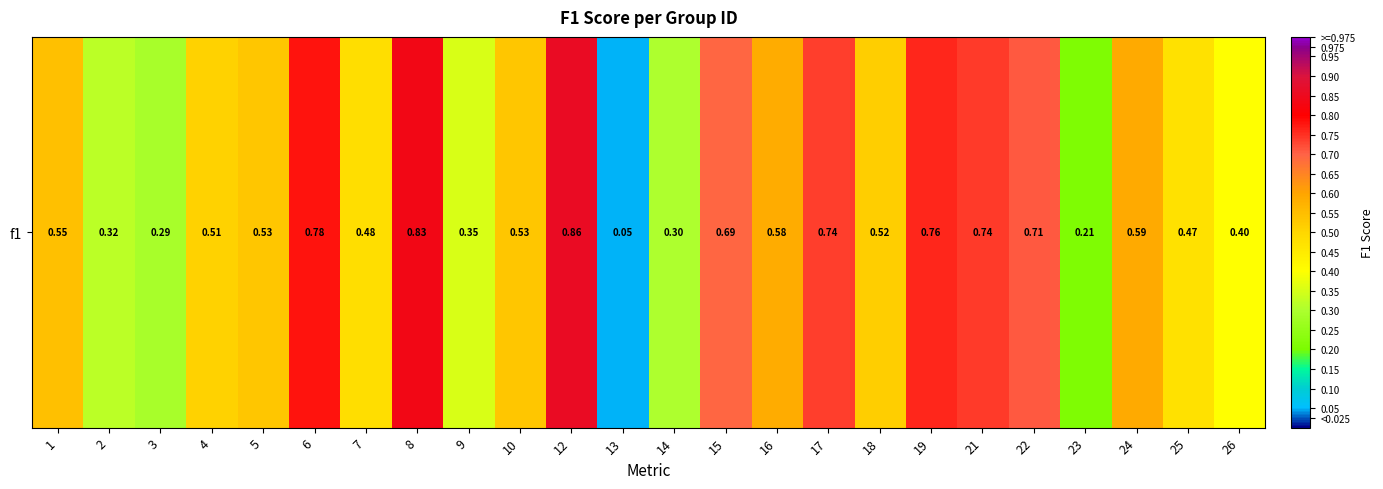

The chart shows a value of 1.0 at 10. True or false?

False